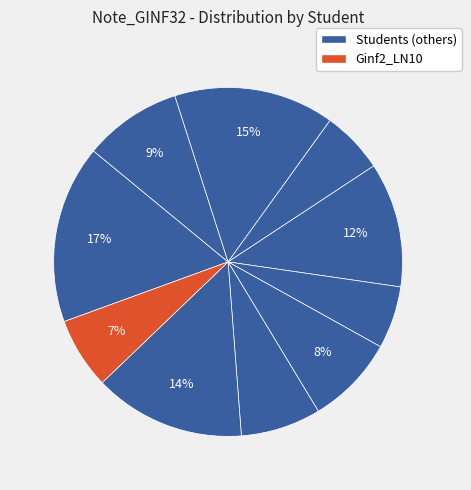

To the nearest percent, what is the average slice percentage?

10%